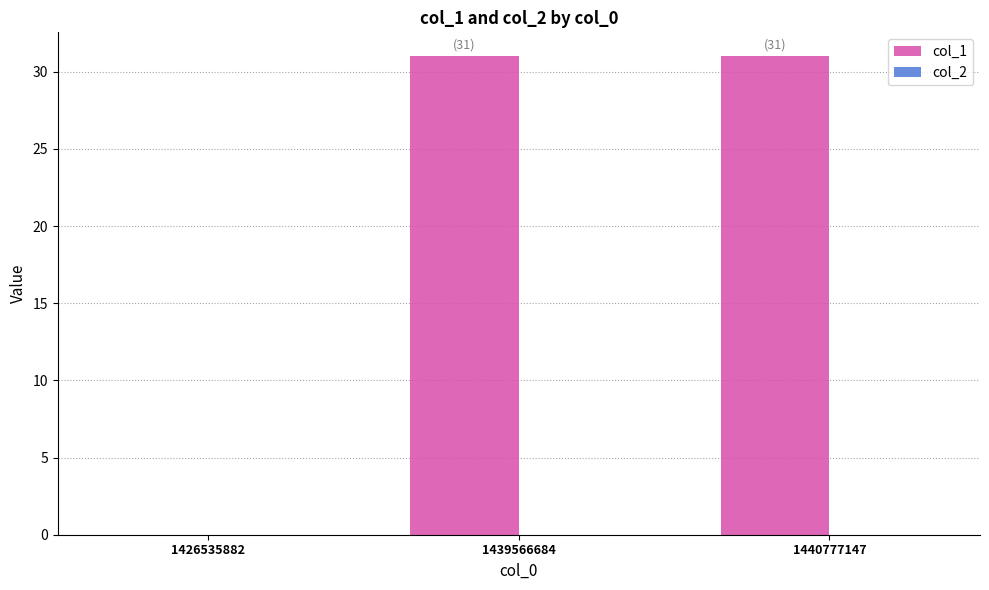

Reading left to right, transcribe all the data shown in this chart.

1426535882=0	1439566684=31	1440777147=31